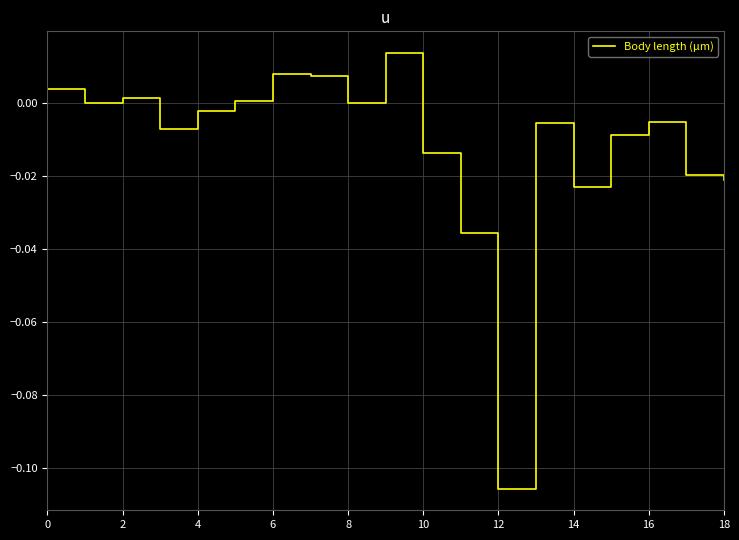

True or false: the data shows 0.0 at 2.

True